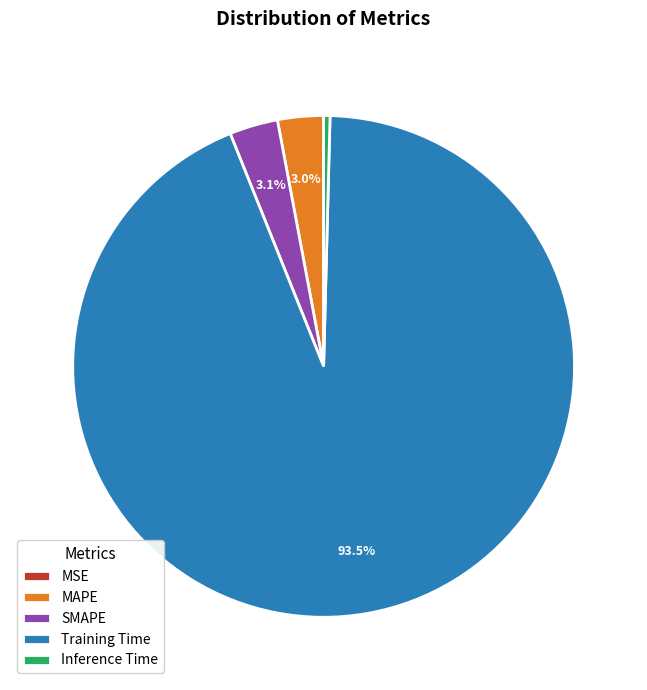

Does any single category account for the majority?

Yes